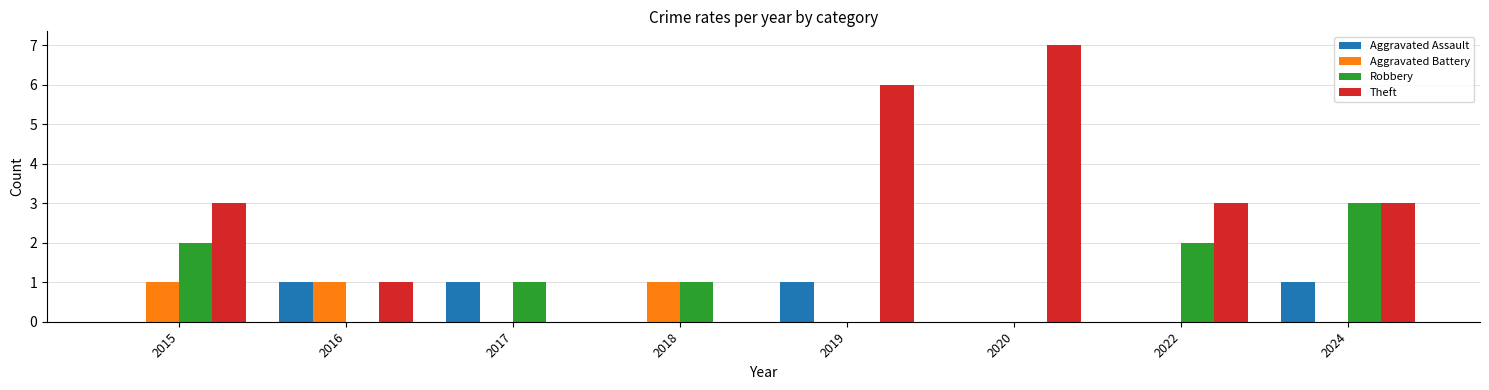

True or false: Aggravated Battery has a value of 0 at 2019.

True